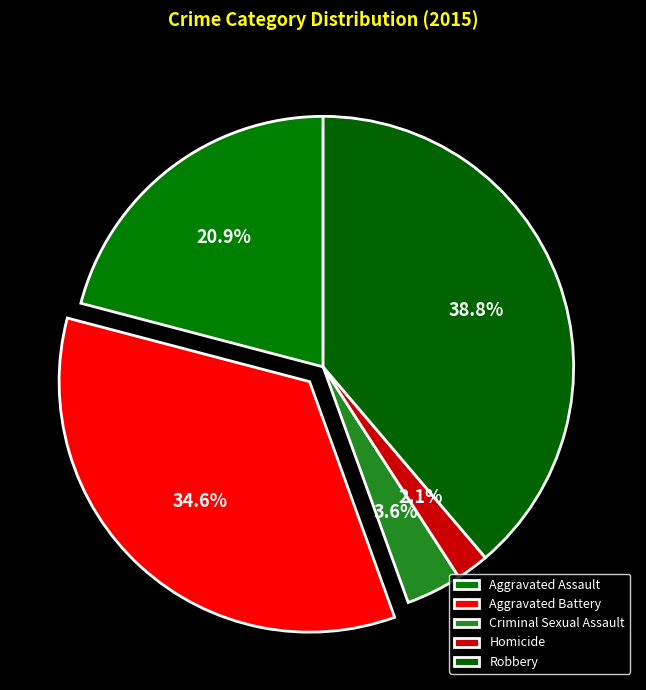

How many slices are in this pie chart?

5